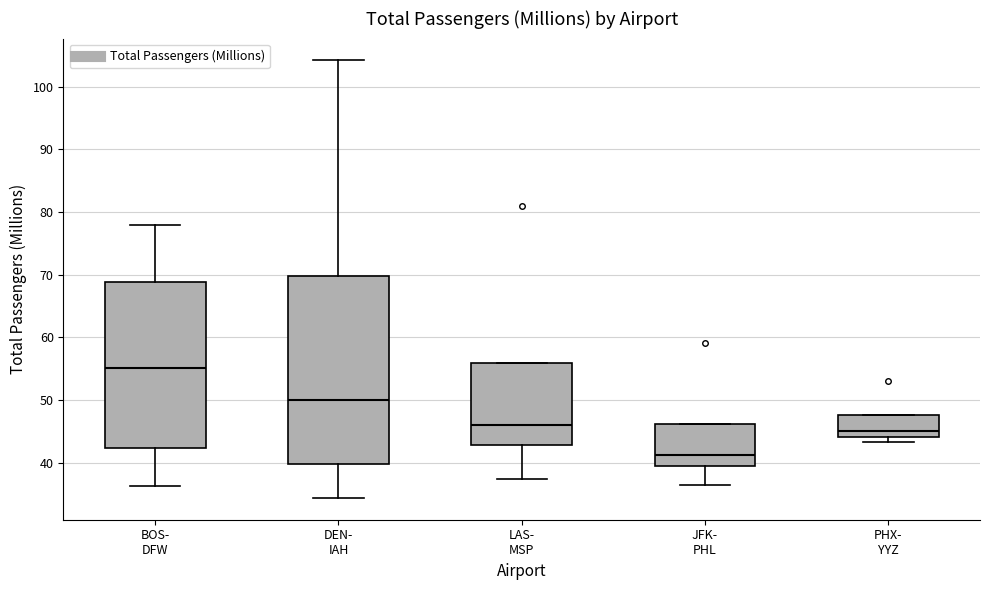

Which box has the highest median line?

BOS- DFW